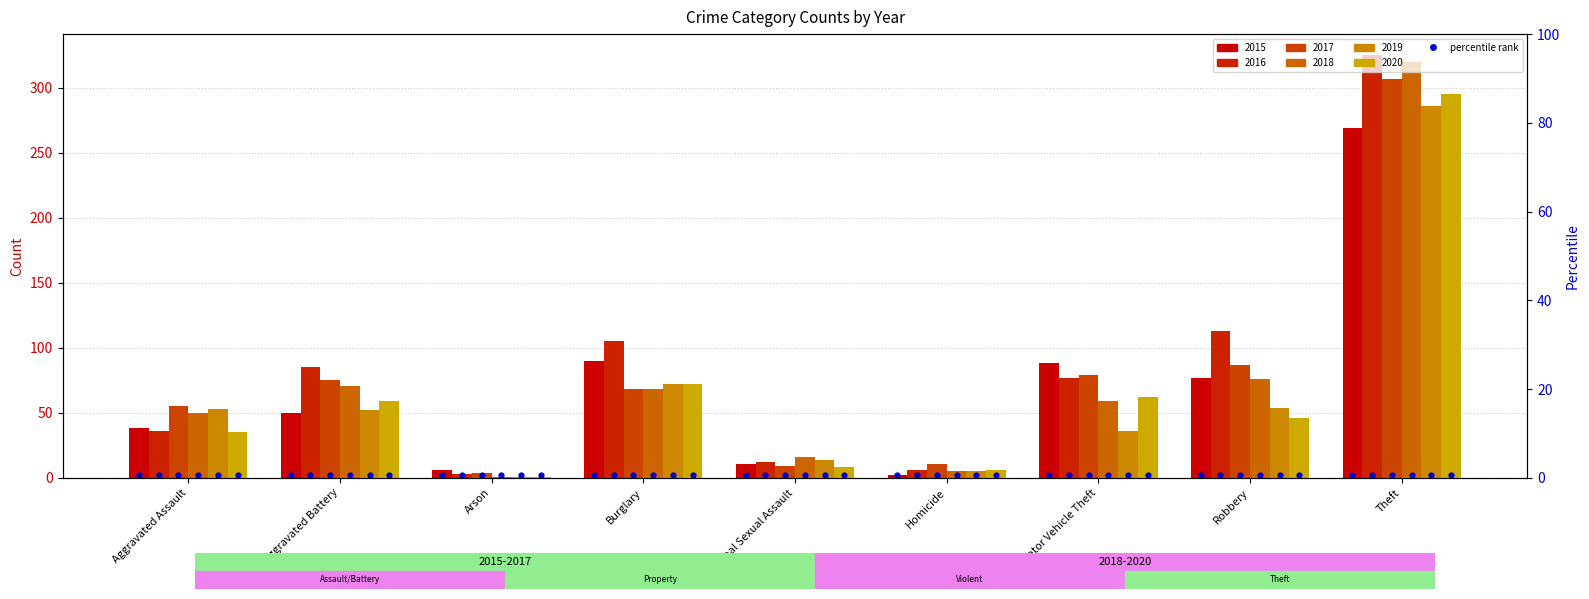

Which series has the largest total across all categories?

2016